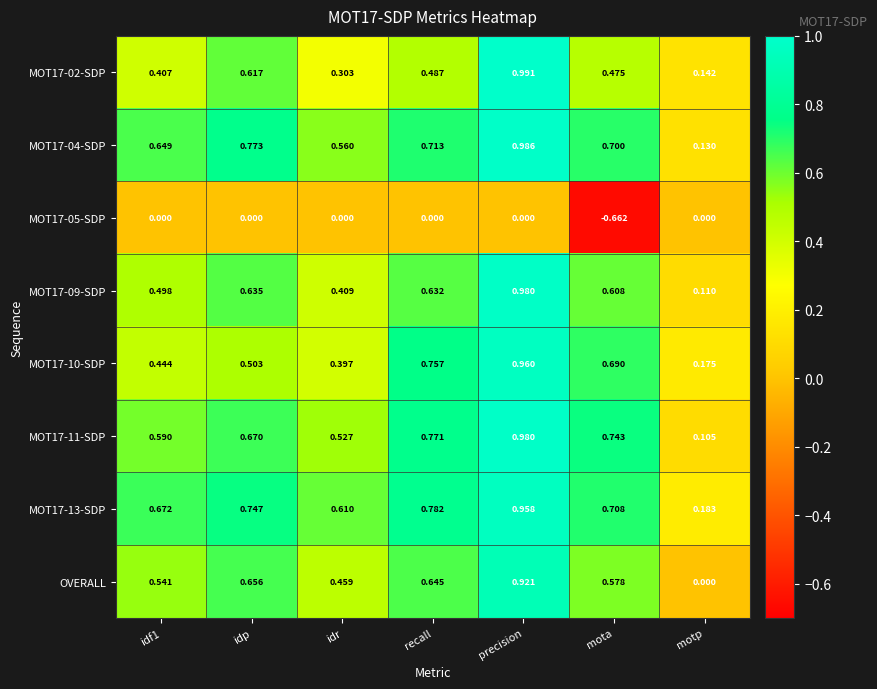

Which label corresponds to the smallest value in the chart?

mota